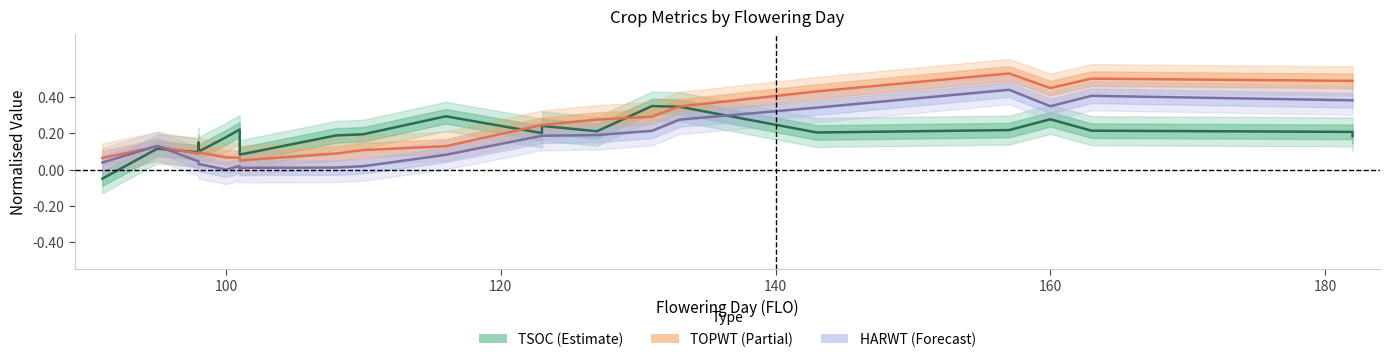

List the series in order of their peak value, lowest first.

TSOC, HARWT, TOPWT